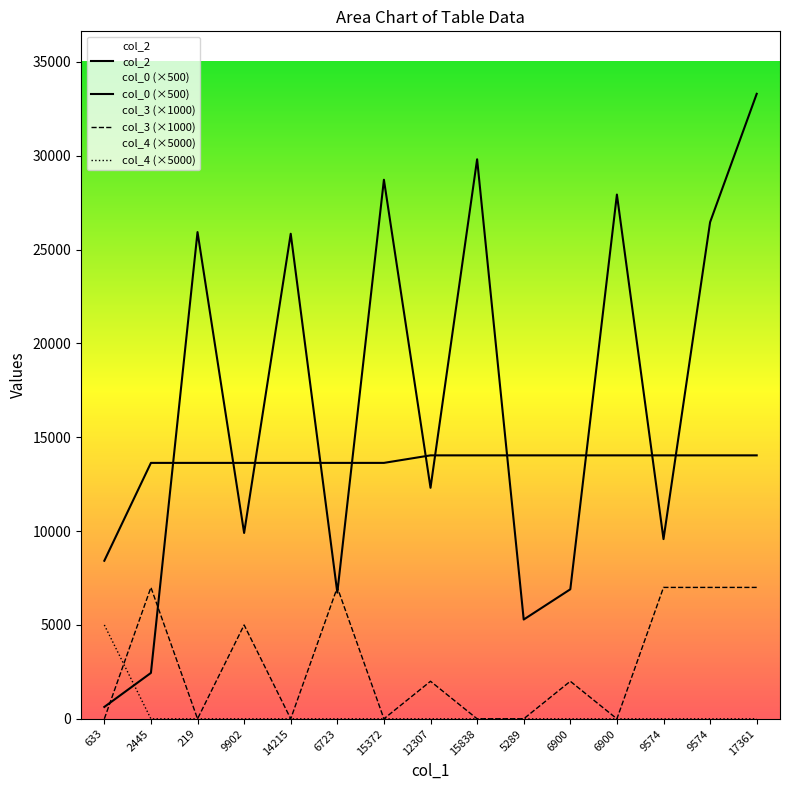

How many interior local peaks does the col_2 series have?

5